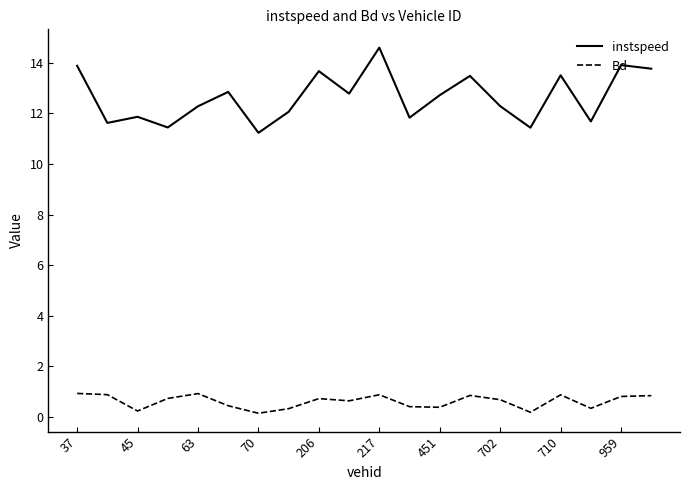

Rank the series by their maximum value, from highest to lowest.

instspeed, Bd